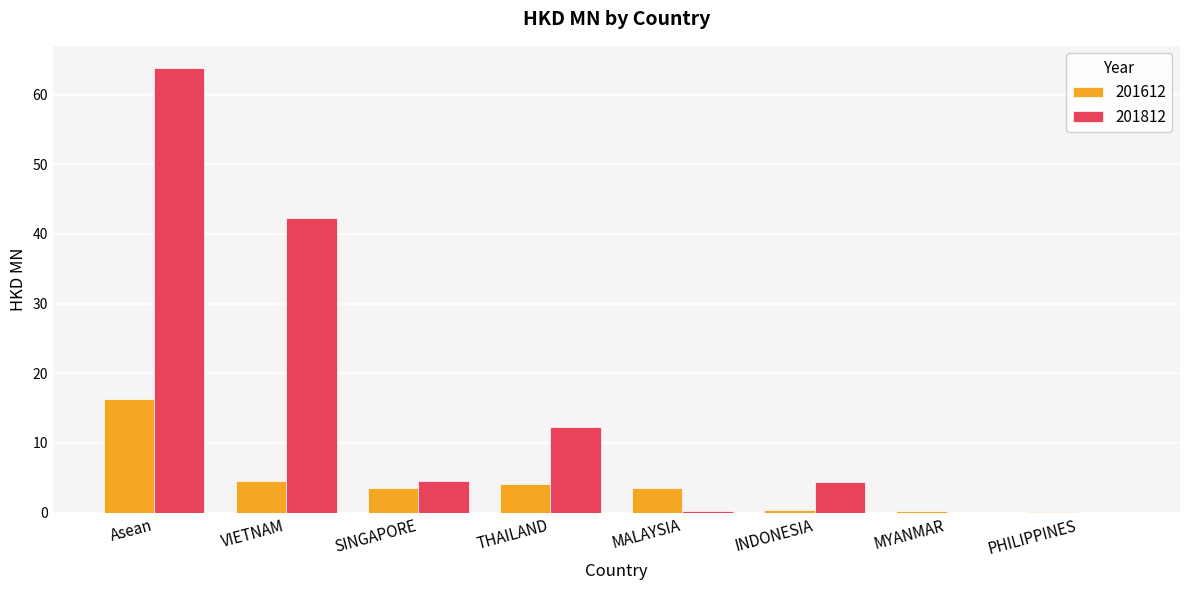

The 201612 series shows 8.5 at Asean. True or false?

False